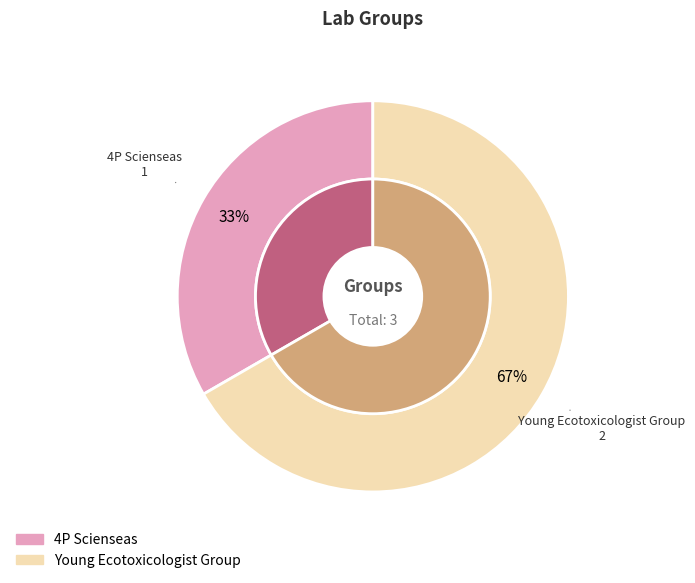

Which category accounts for the majority?

Young Ecotoxicologist Group